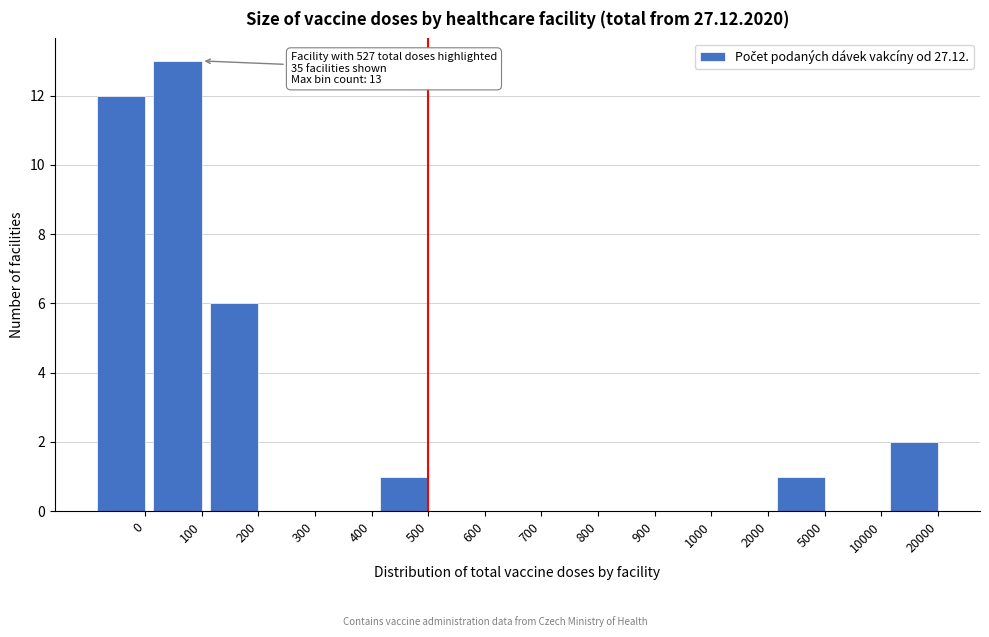

Reading right to left, transcribe all the data shown in this chart.

20000=2	10000=0	5000=1	2000=0	1000=0	900=0	800=0	700=0	600=0	500=1	400=0	300=0	200=6	100=13	0=12